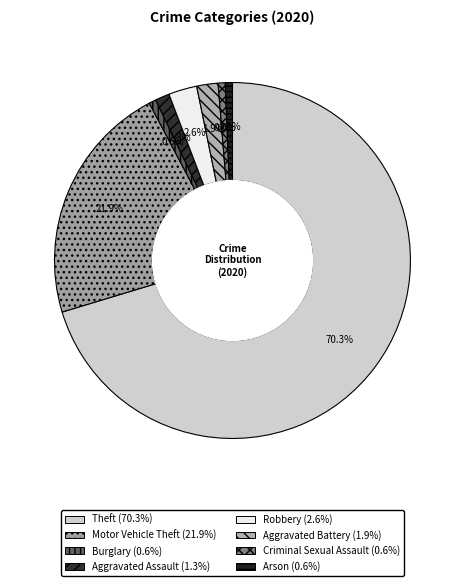

To the nearest percent, what is the difference between the largest and smallest slice percentages?

70%